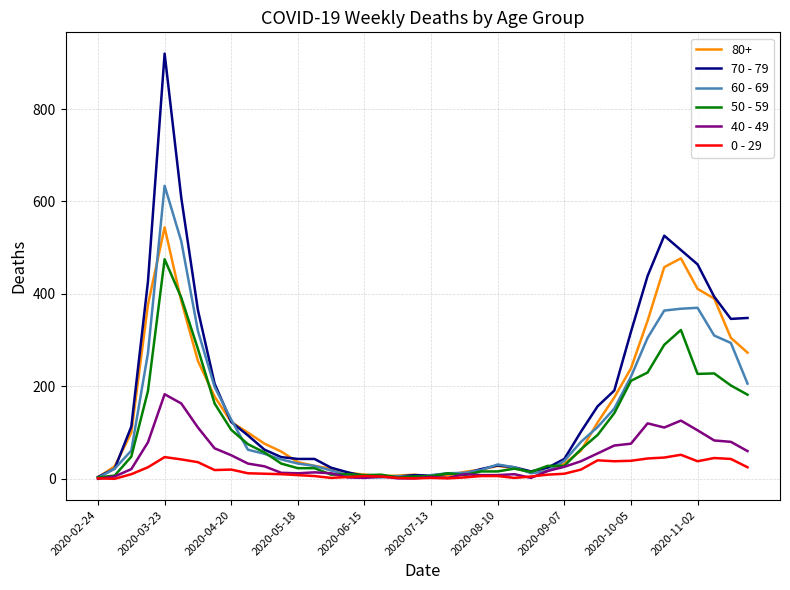

Rank the series by their maximum value, from lowest to highest.

0 - 29, 40 - 49, 50 - 59, 80+, 60 - 69, 70 - 79